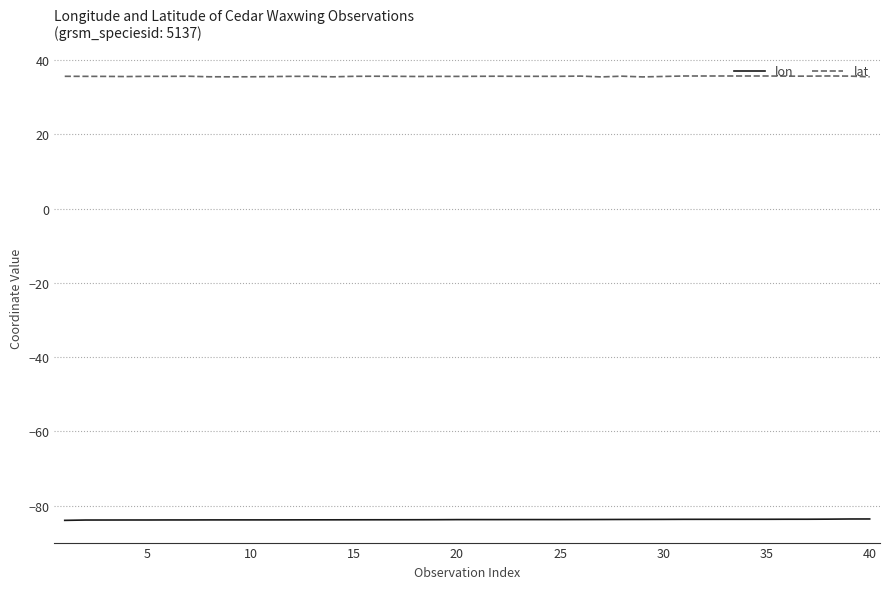

What is the difference between the maximum and second lowest values in the lat series?

0.2